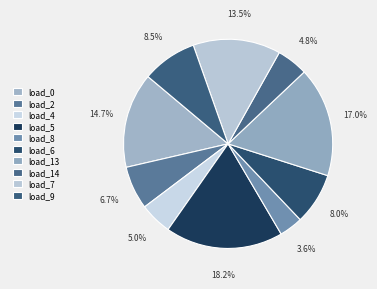

How many segments does this pie chart have?

10